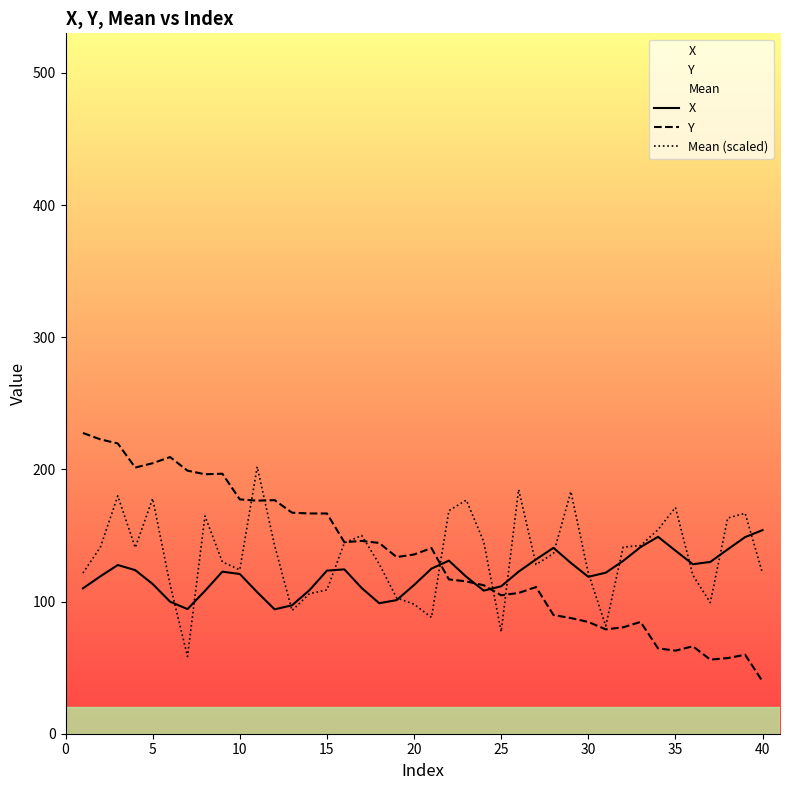

What is the approximate value of Y at 10?

177.3